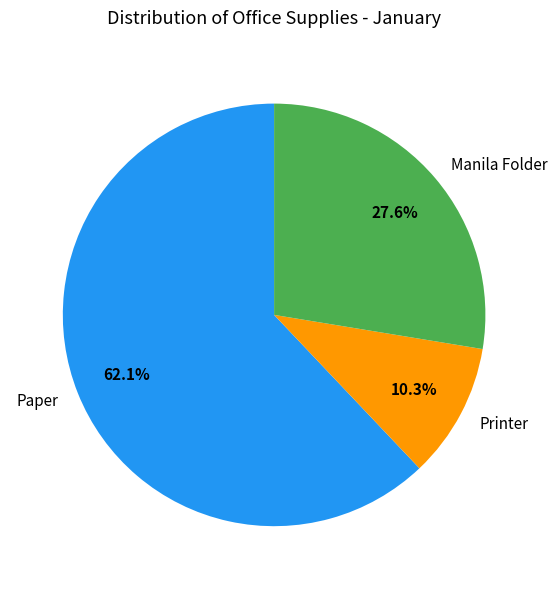

What percentage is the Paper slice, to the nearest percent?

62%